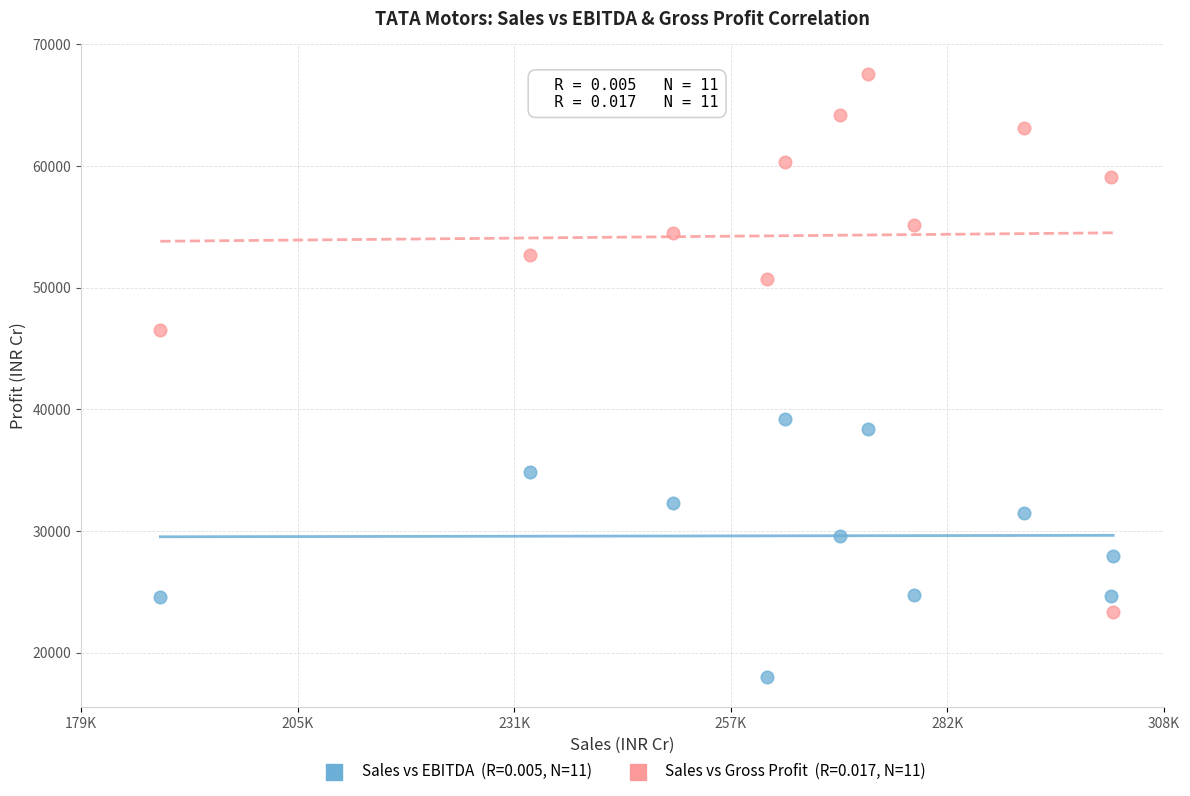

Across all data points, what is the range of X values (max minus min)?

113421.7